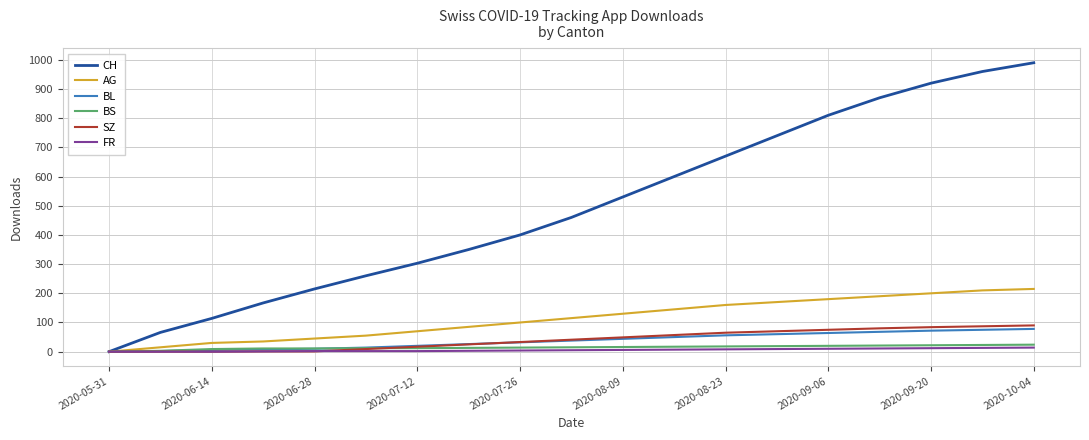

How many positive values does the CH series have?

18